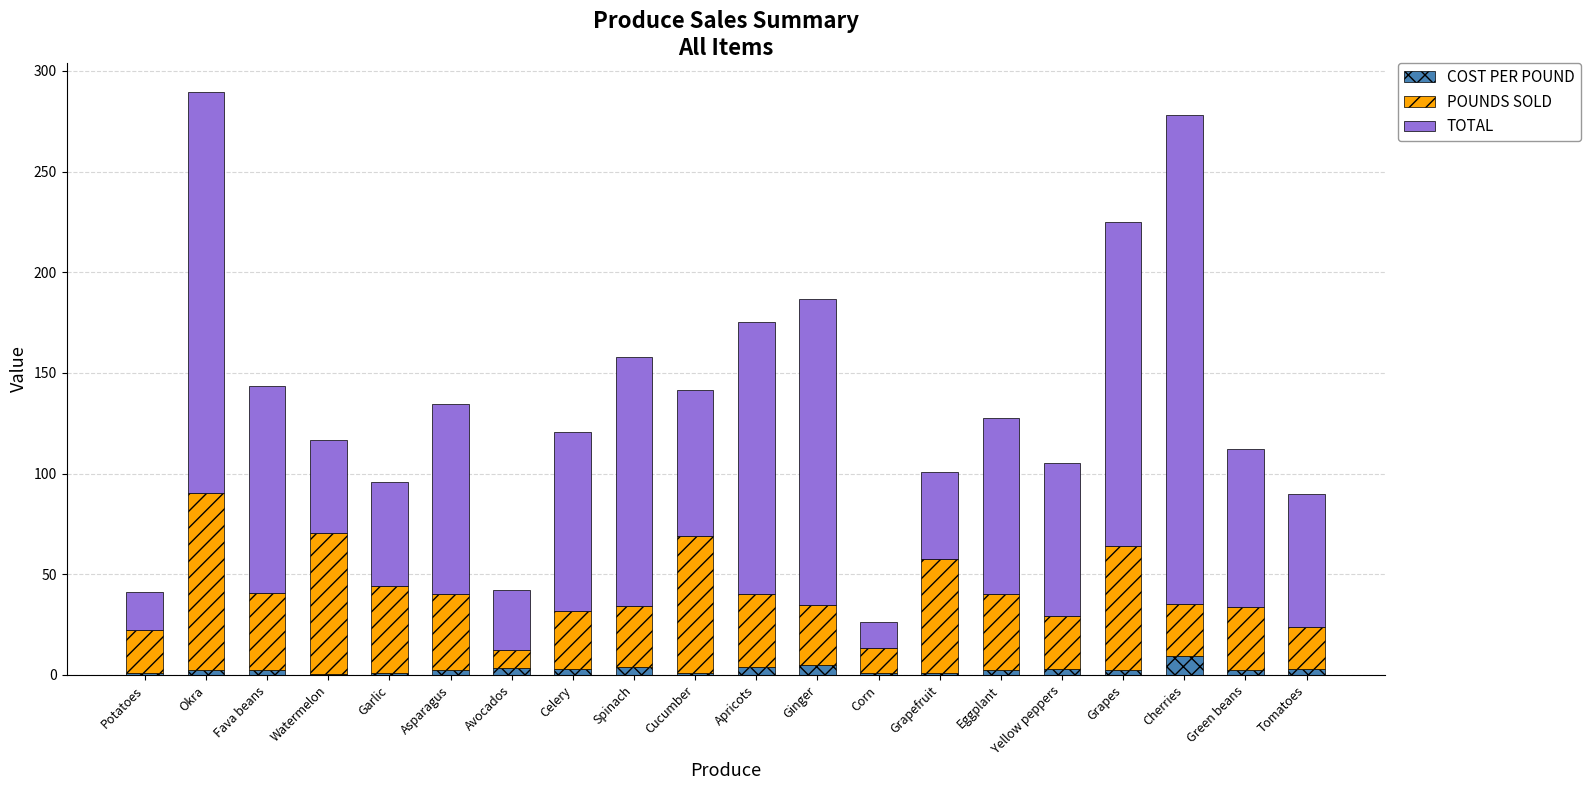

What are all the series names shown in the legend?

COST PER POUND, POUNDS SOLD, TOTAL